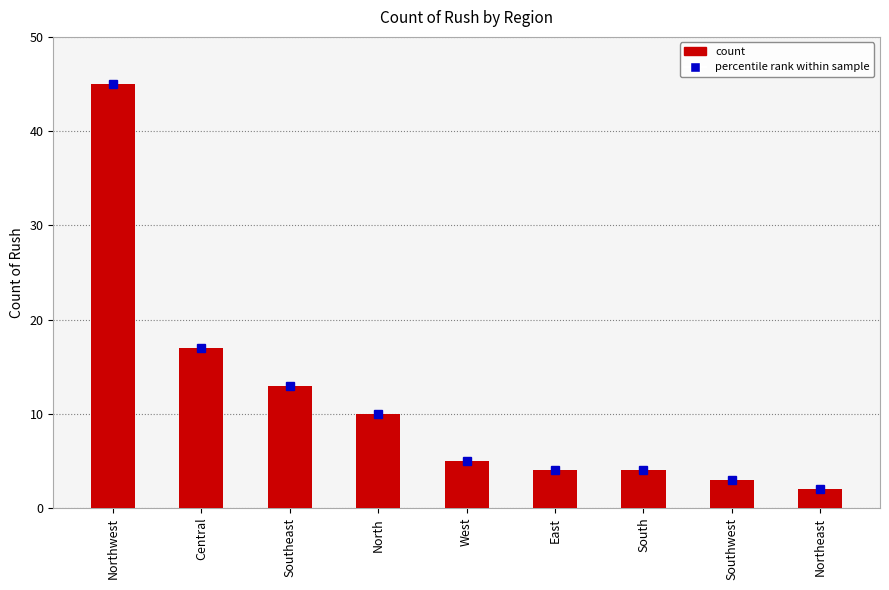

What is the average value?

11